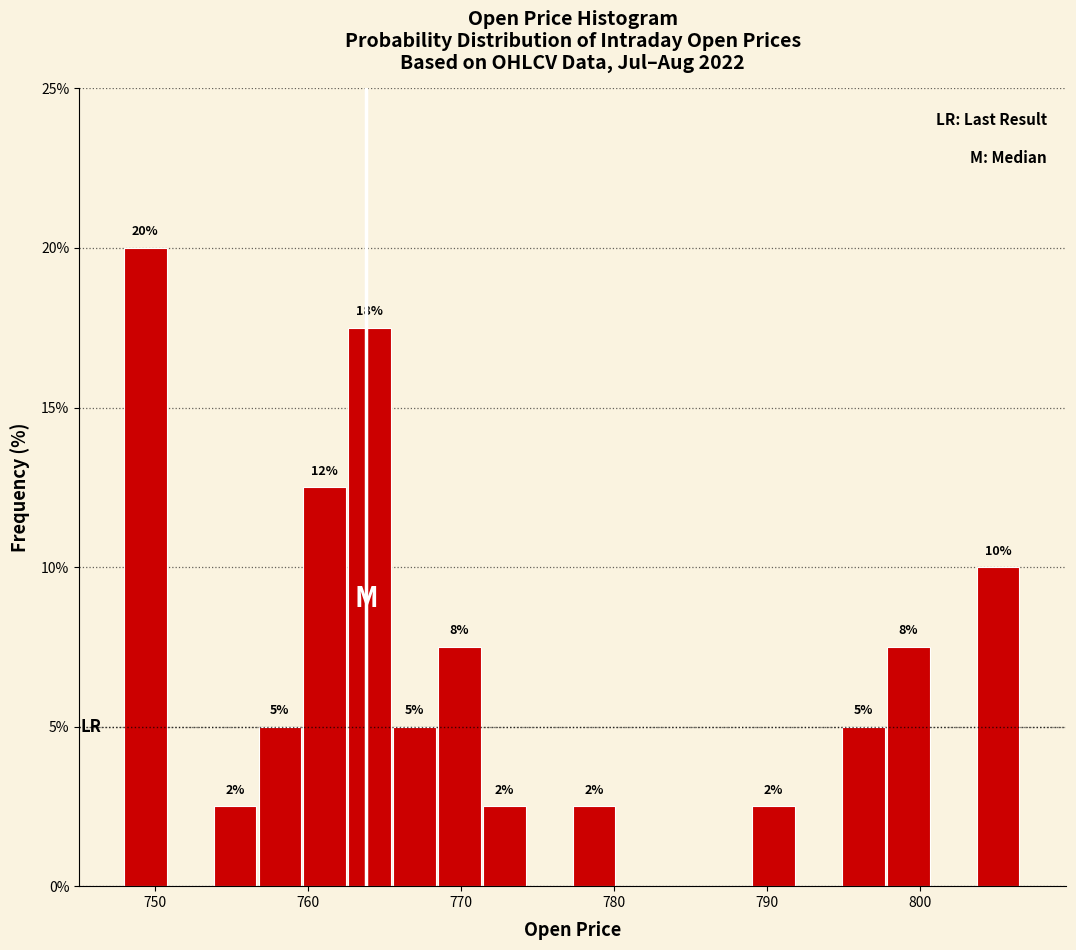

Around what value on the x-axis is the tallest bar? Give the approximate position of its centre, as read against the axis.

749